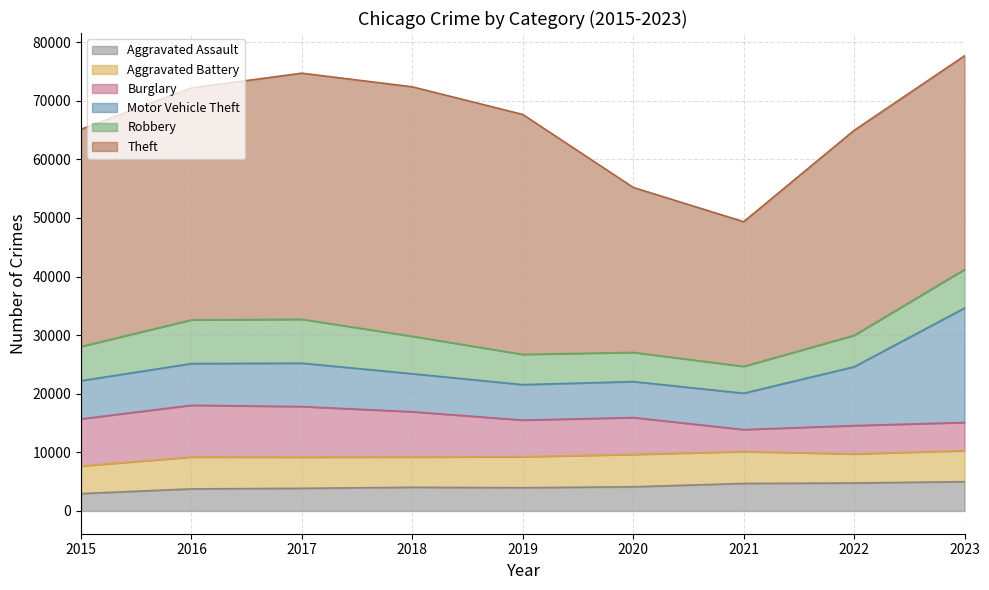

What is the minimum value shown in the chart?

2965